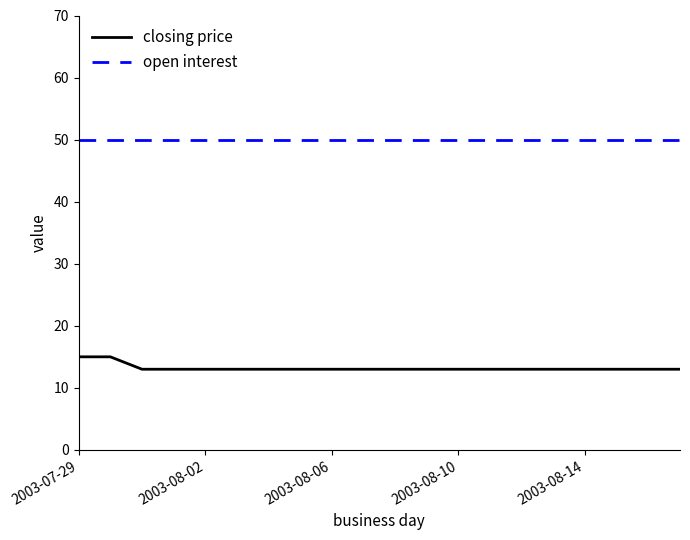

Does the chart have visible grid lines?

No